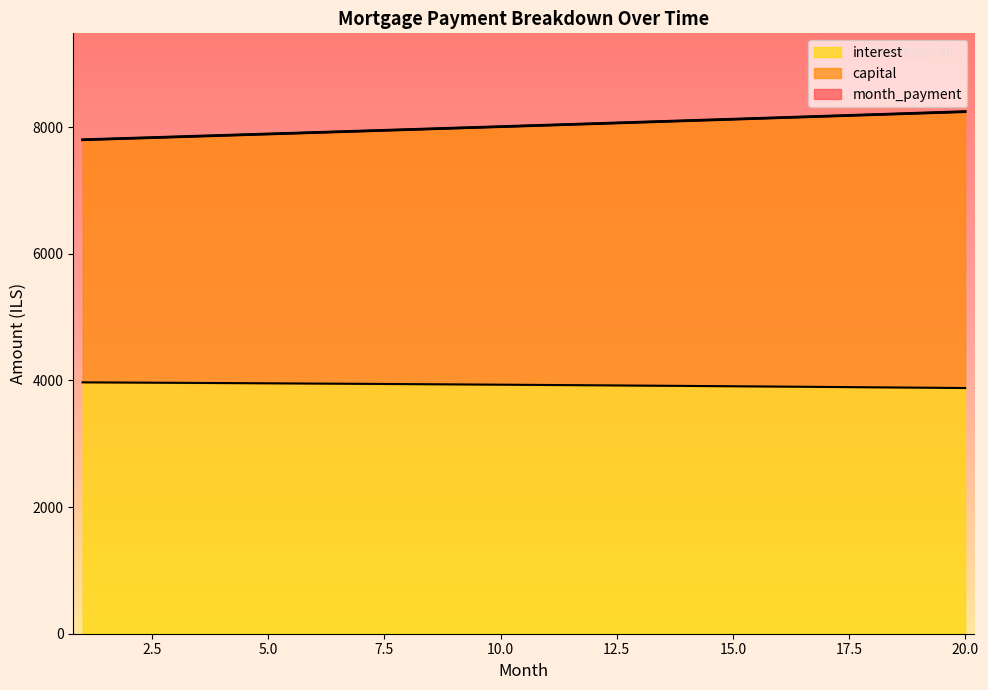

What are all the series names shown in the legend?

interest, capital, month_payment